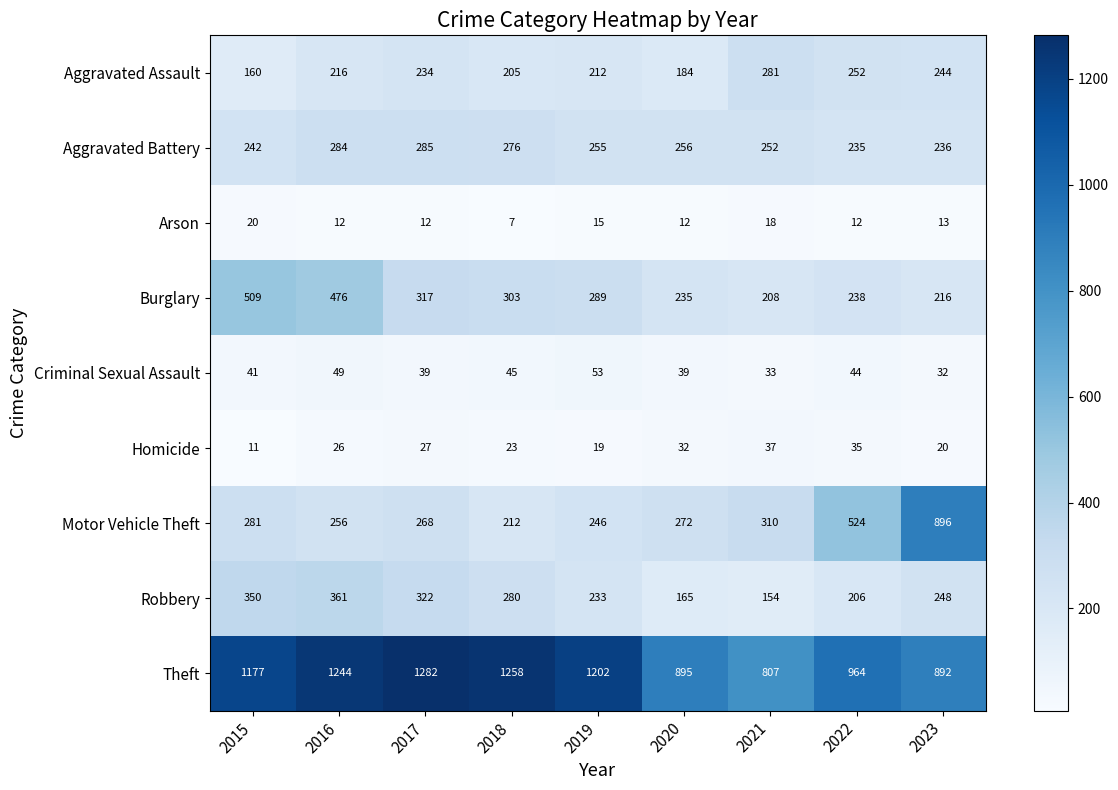

List the series in order of their peak value, highest first.

Theft, Motor Vehicle Theft, Burglary, Robbery, Aggravated Battery, Aggravated Assault, Criminal Sexual Assault, Homicide, Arson